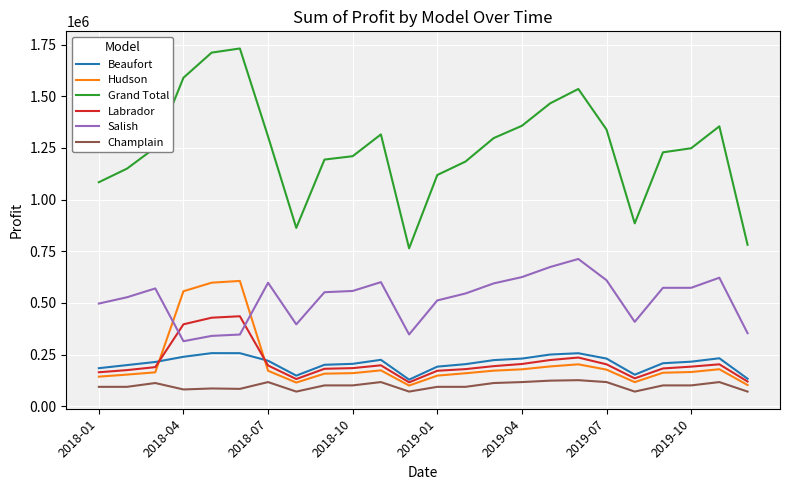

Which series has the widest spread of values?

Grand Total